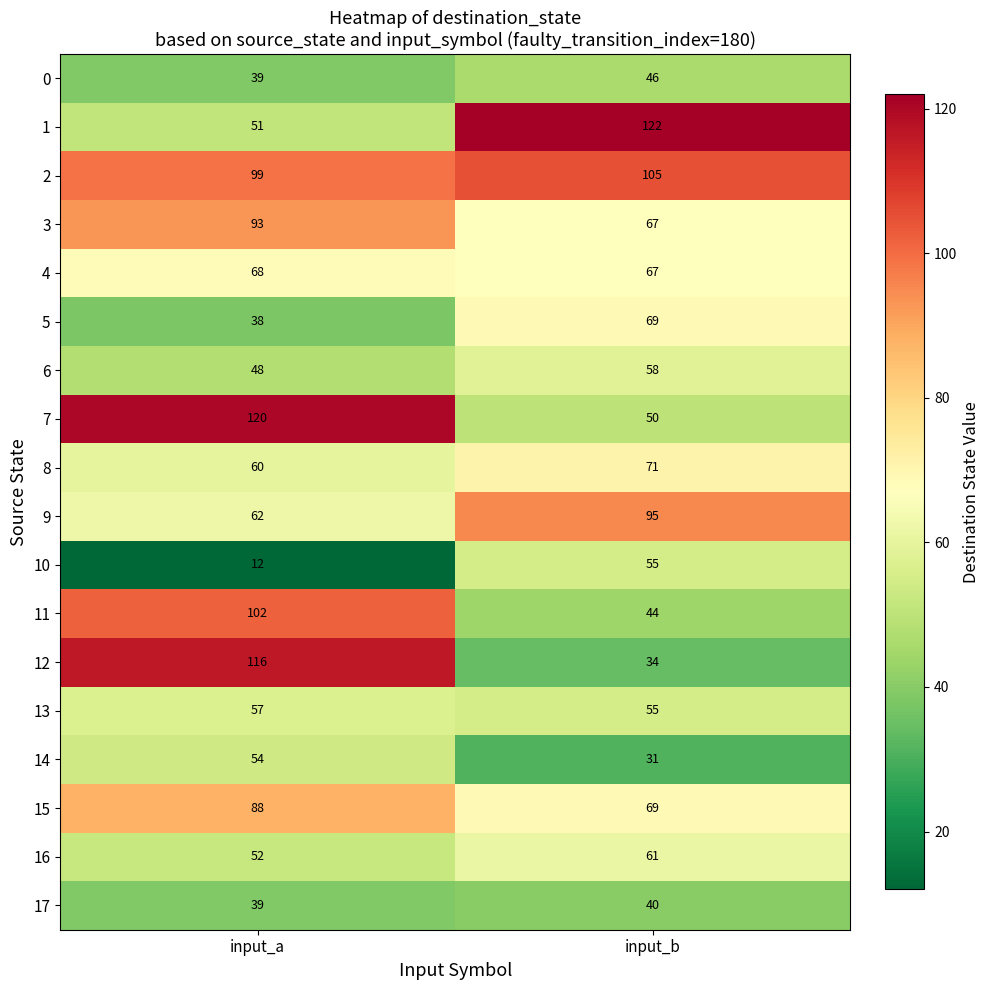

Which series has the largest range (max minus min)?

12